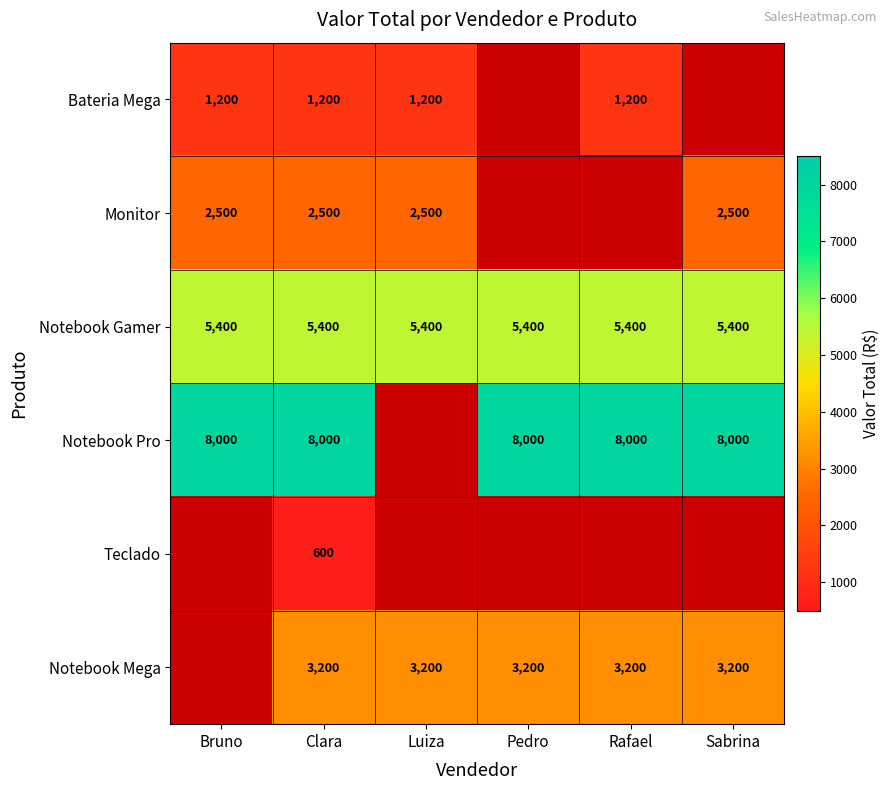

Is the value of Notebook Pro at Sabrina greater than the value of Notebook Mega at Pedro?

Yes